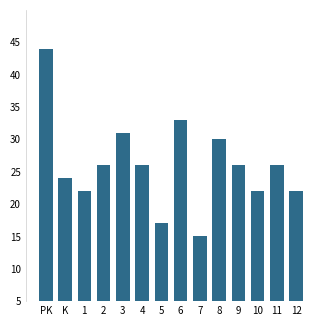

Reading right to left, transcribe all the data shown in this chart.

22	26	22	26	30	15	33	17	26	31	26	22	24	44